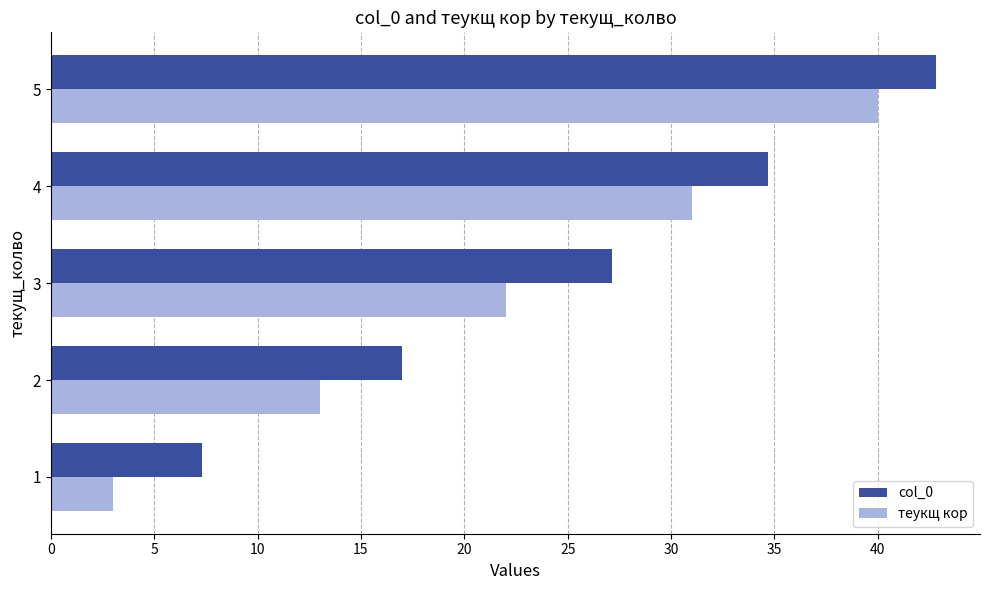

Between 4 and 5, which series saw the biggest shift?

теукщ кор